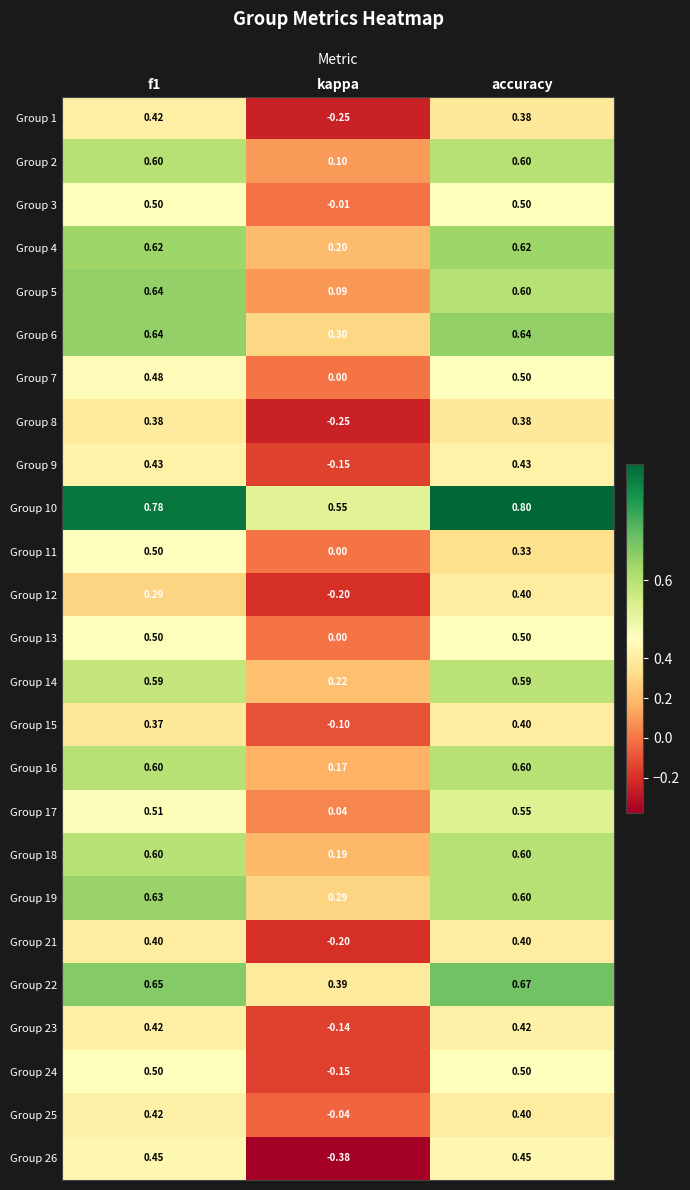

Is the value of Group 9 at accuracy greater than the value of Group 15 at f1?

Yes